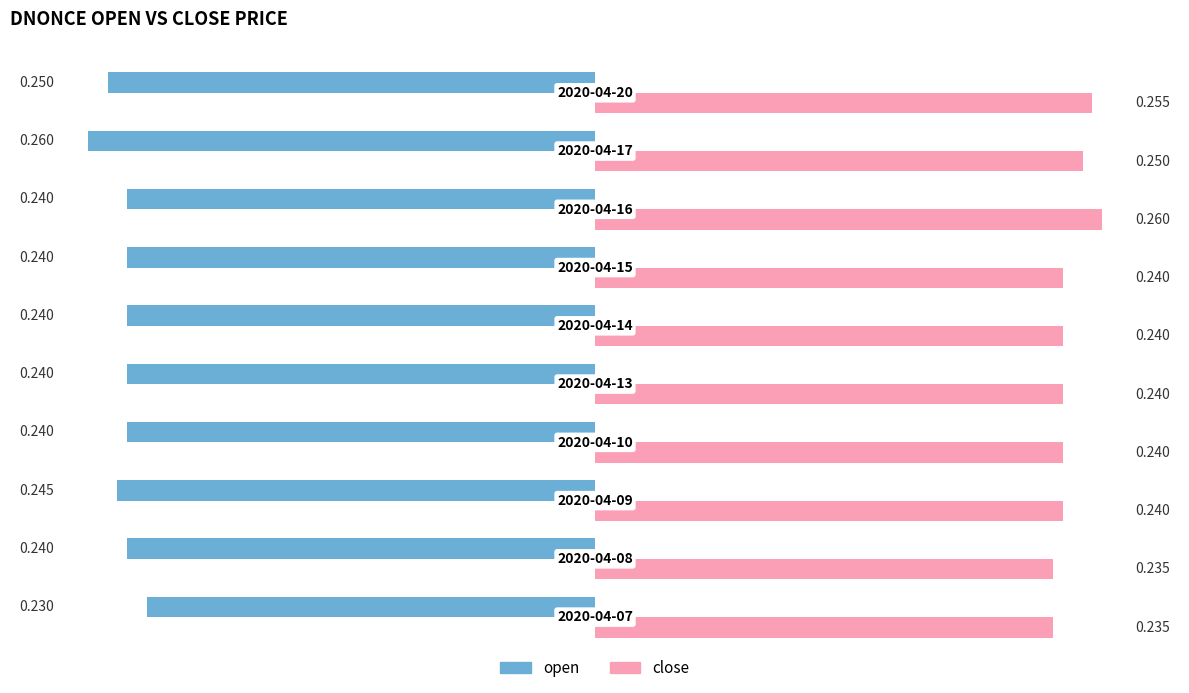

Which series has the largest total across all categories?

close